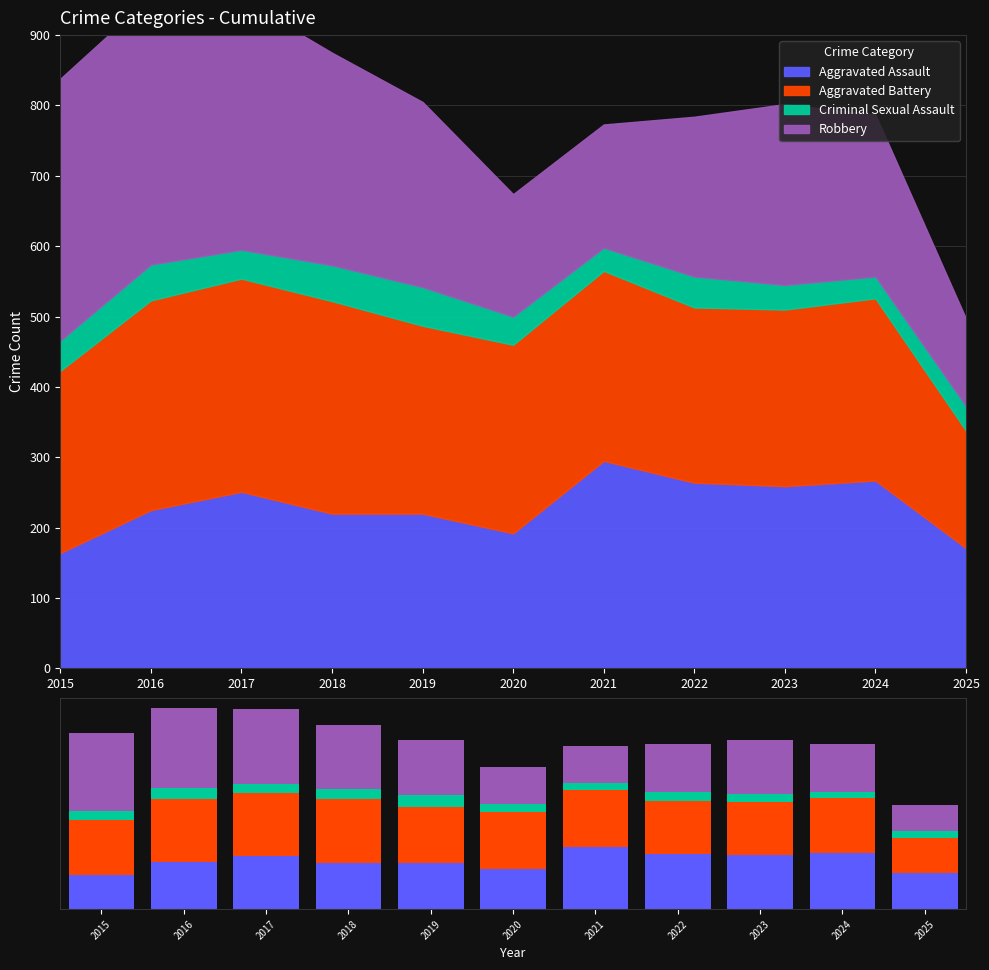

Reading left to right, extract all data points from this chart.

Aggravated Assault: 2015=164	2016=225	2017=251	2018=220	2019=220	2020=192	2021=295	2022=264	2023=259	2024=267	2025=171
Aggravated Battery: 2015=259	2016=298	2017=303	2018=302	2019=267	2020=268	2021=270	2022=249	2023=251	2024=259	2025=167
Criminal Sexual Assault: 2015=43	2016=51	2017=41	2018=51	2019=55	2020=40	2021=33	2022=44	2023=35	2024=31	2025=35
Robbery: 2015=372	2016=381	2017=356	2018=302	2019=263	2020=174	2021=175	2022=227	2023=257	2024=230	2025=124